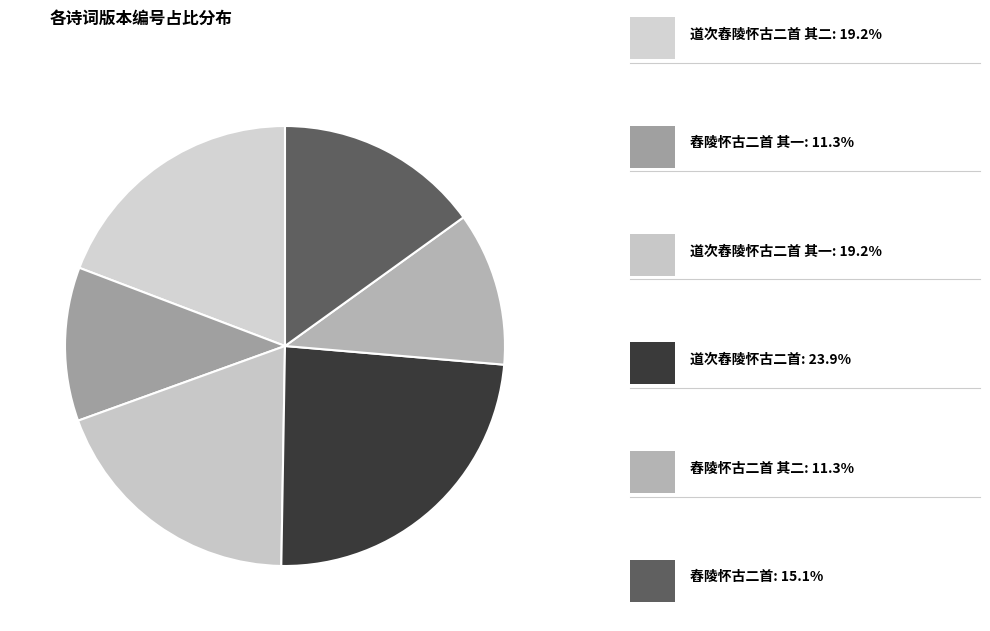

Count the number of slices in the pie.

6